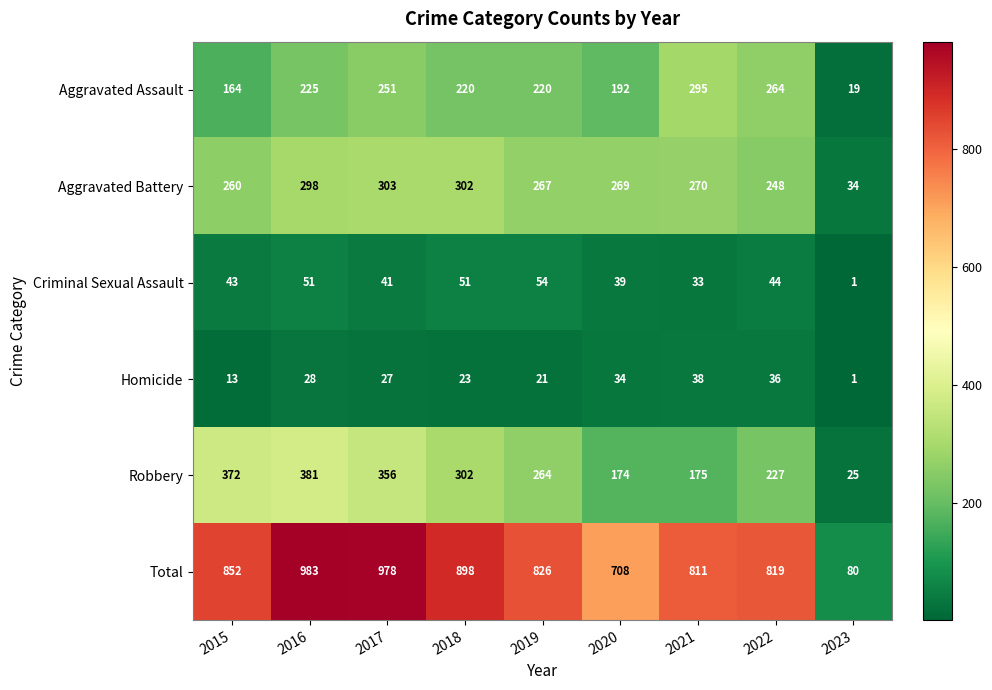

At which category is the sum across all series the highest?

2016